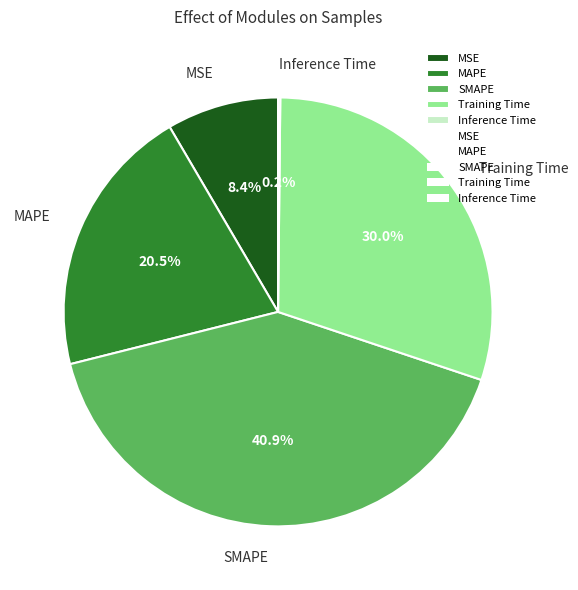

Which slice is the largest?

SMAPE